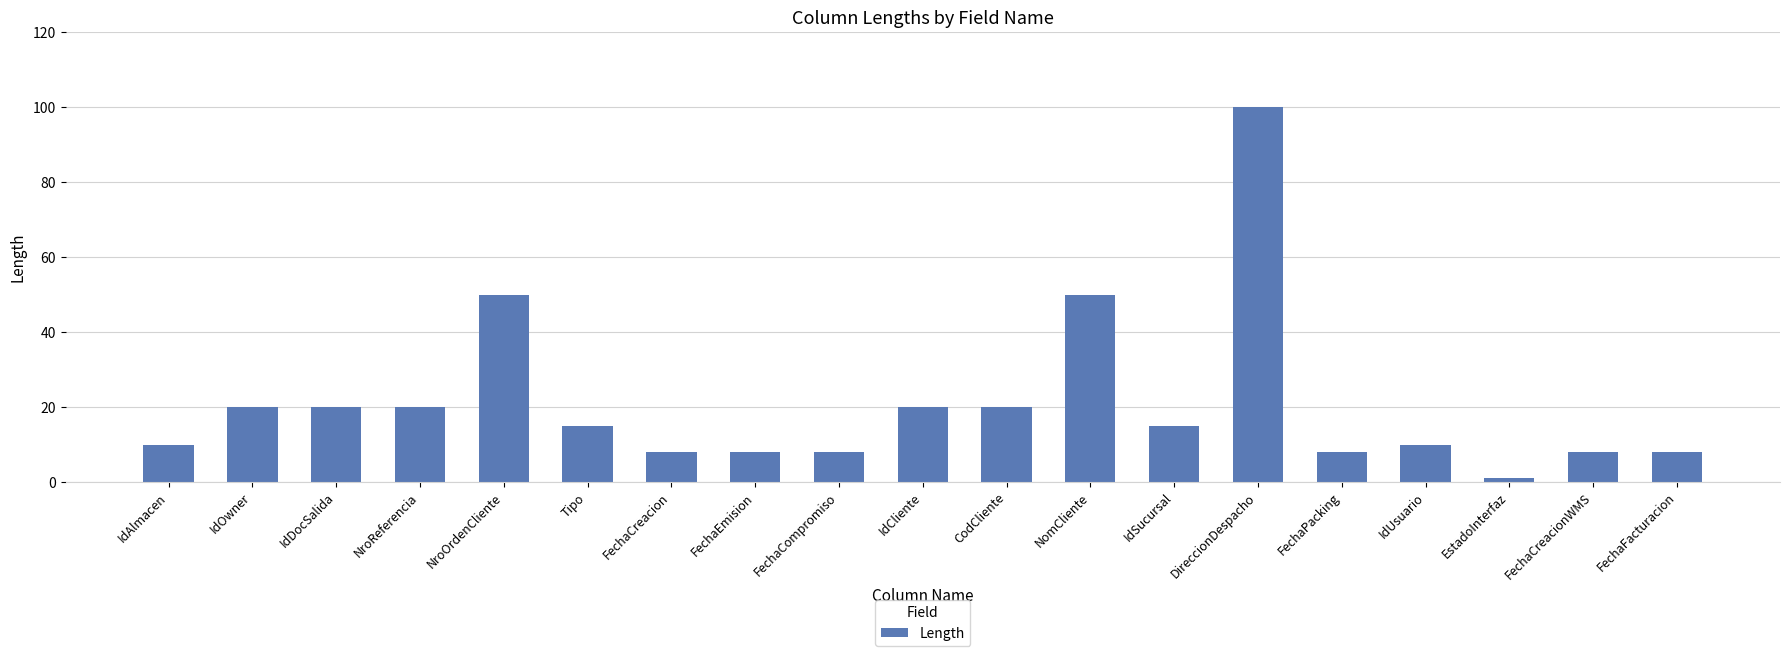

True or false: the data shows 8 at FechaEmision.

True